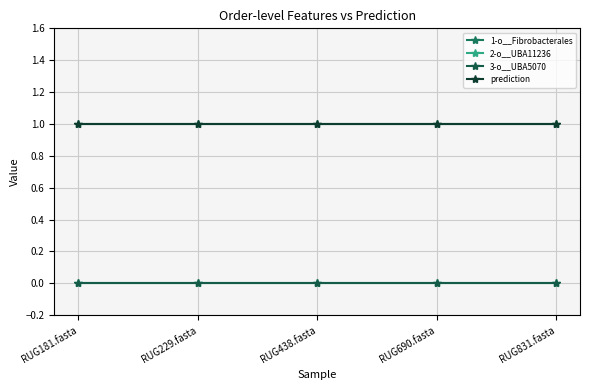

Where is prediction nearest to the value 1?

RUG181.fasta